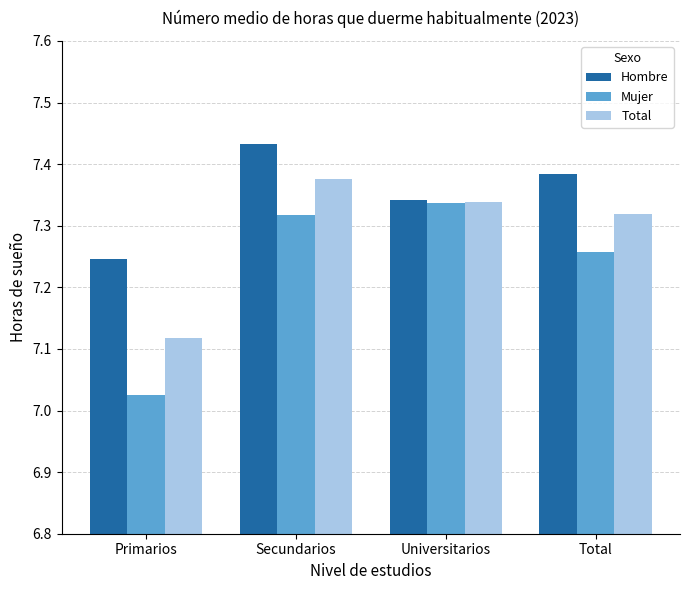

What position from the right is Total?

1